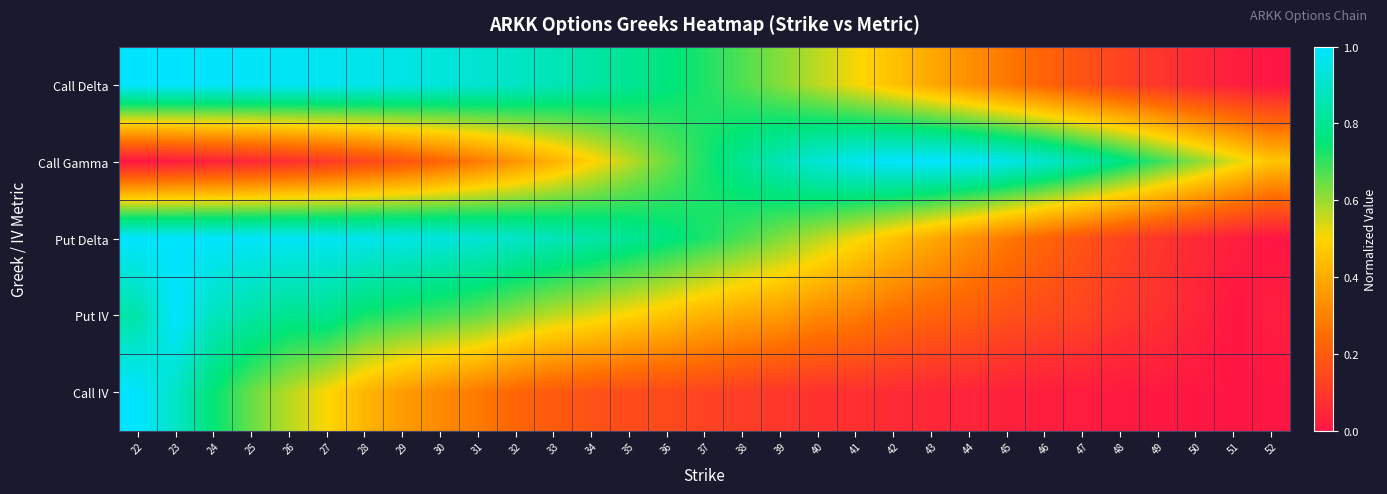

Reading right to left, what are all the values shown in this chart?

Call Delta: 52=0.0	51=0.0	50=0.1	49=0.1	48=0.1	47=0.2	46=0.2	45=0.3	44=0.3	43=0.4	42=0.5	41=0.5	40=0.6	39=0.6	38=0.7	37=0.7	36=0.8	35=0.8	34=0.8	33=0.9	32=0.9	31=0.9	30=0.9	29=0.9	28=1.0	27=1.0	26=1.0	25=1.0	24=1.0	23=1.0	22=1.0
Call Gamma: 52=0.5	51=0.5	50=0.6	49=0.7	48=0.8	47=0.9	46=0.9	45=1.0	44=1.0	43=1.0	42=1.0	41=1.0	40=0.9	39=0.9	38=0.8	37=0.7	36=0.6	35=0.6	34=0.5	33=0.4	32=0.3	31=0.3	30=0.2	29=0.2	28=0.1	27=0.1	26=0.1	25=0.1	24=0.0	23=0.0	22=0.0
Put Delta: 52=0.0	51=0.0	50=0.1	49=0.1	48=0.1	47=0.2	46=0.2	45=0.3	44=0.3	43=0.4	42=0.5	41=0.5	40=0.6	39=0.6	38=0.7	37=0.7	36=0.8	35=0.8	34=0.8	33=0.9	32=0.9	31=0.9	30=0.9	29=1.0	28=1.0	27=1.0	26=1.0	25=1.0	24=1.0	23=1.0	22=1.0
Put IV: 52=0.0	51=0.0	50=0.0	49=0.1	48=0.1	47=0.1	46=0.2	45=0.2	44=0.2	43=0.2	42=0.3	41=0.3	40=0.3	39=0.4	38=0.4	37=0.4	36=0.5	35=0.5	34=0.5	33=0.6	32=0.6	31=0.7	30=0.7	29=0.7	28=0.7	27=0.8	26=0.8	25=0.8	24=0.9	23=1.0	22=0.8
Call IV: 52=0.0	51=0.0	50=0.0	49=0.0	48=0.0	47=0.0	46=0.0	45=0.0	44=0.0	43=0.1	42=0.1	41=0.1	40=0.1	39=0.1	38=0.1	37=0.1	36=0.1	35=0.2	34=0.2	33=0.2	32=0.2	31=0.3	30=0.3	29=0.4	28=0.4	27=0.5	26=0.6	25=0.6	24=0.8	23=0.9	22=1.0